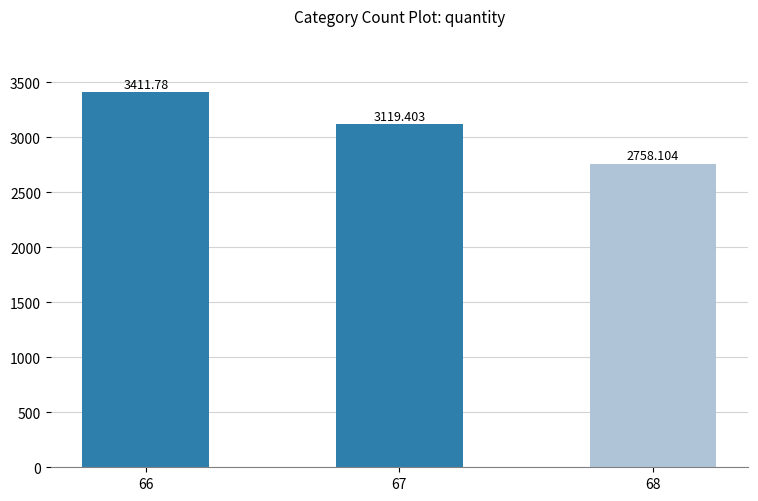

Rank the categories by value from lowest to highest.

68, 67, 66